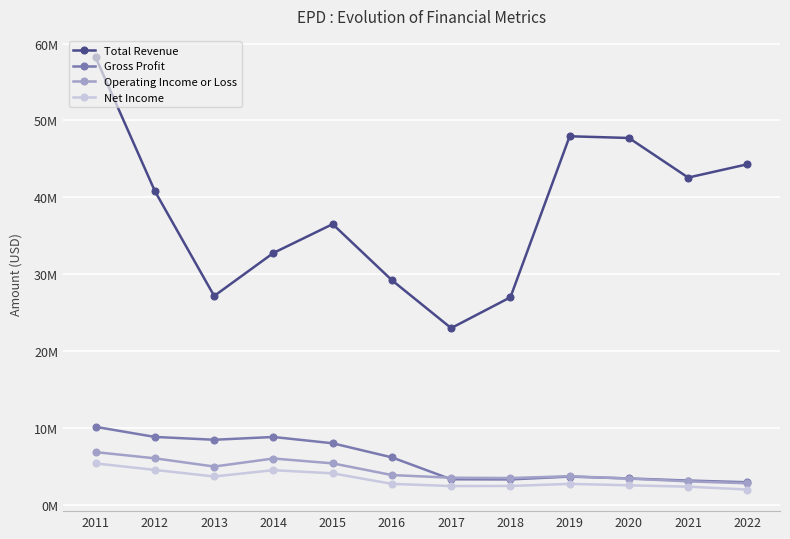

Between 2019 and 2014, which is larger?

2019